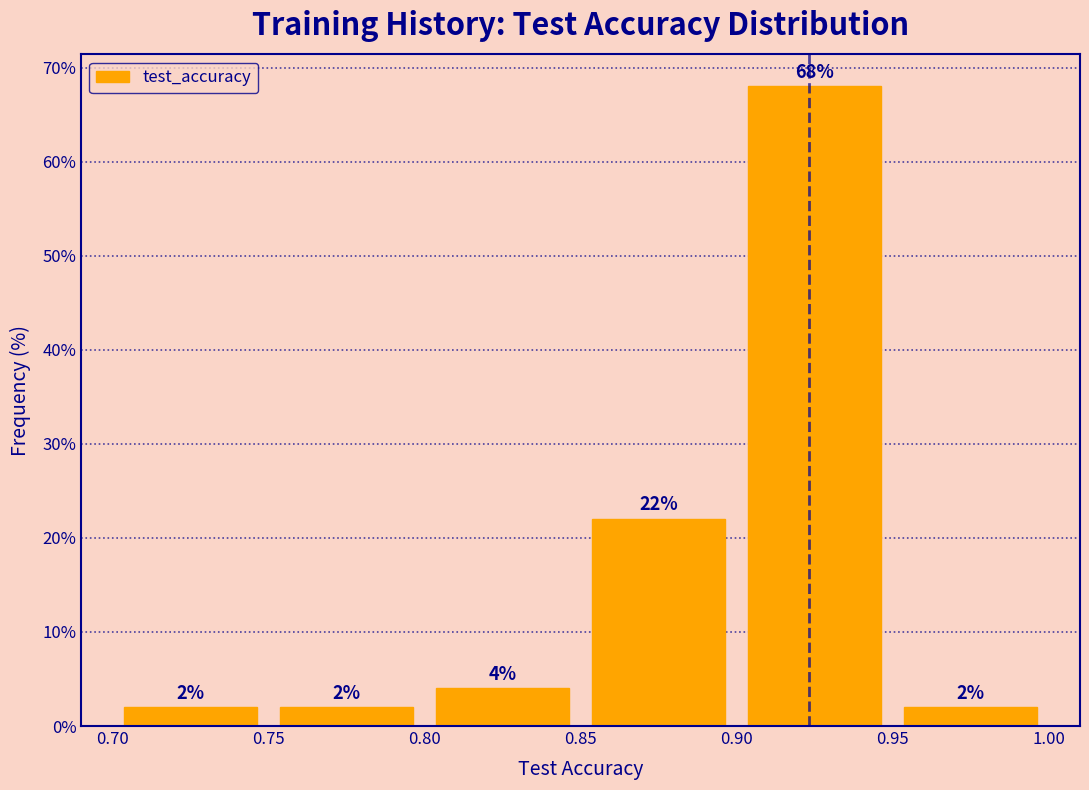

How tall is the bar that spans 0.75 to 0.80 on the x-axis?

2